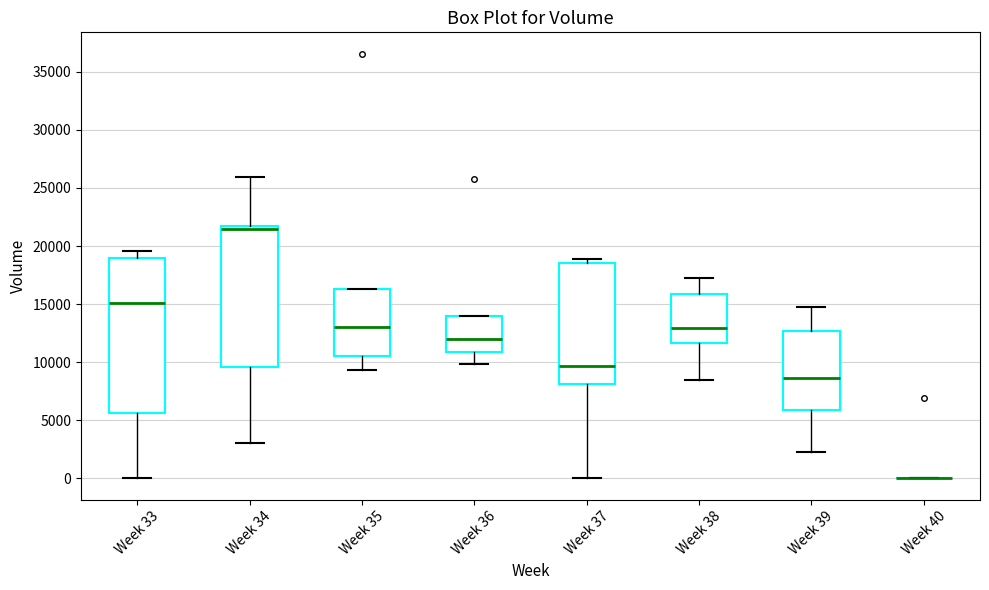

Reading left to right, read every box against the y-axis: the position of its median line, the range the box covers, and the ends of its whiskers. The values are not printed on the chart, so give them approximately, as read against the axis.

Week 33: median 15000, box 5500 to 19000, whiskers 0 to 19500
Week 34: median 21500 (just below the box's upper edge), box 9500 to 21500, whiskers 3000 to 26000
Week 35: median 13000, box 10500 to 16500, whiskers 9500 to 16500
Week 36: median 12000, box 11000 to 14000, whiskers 10000 to 14000
Week 37: median 9500, box 8000 to 18500, whiskers 0 to 19000
Week 38: median 13000, box 11500 to 16000, whiskers 8500 to 17000
Week 39: median 8500, box 6000 to 12500, whiskers 2500 to 14500
Week 40: box collapsed to a line at 0, whiskers 0 to 0